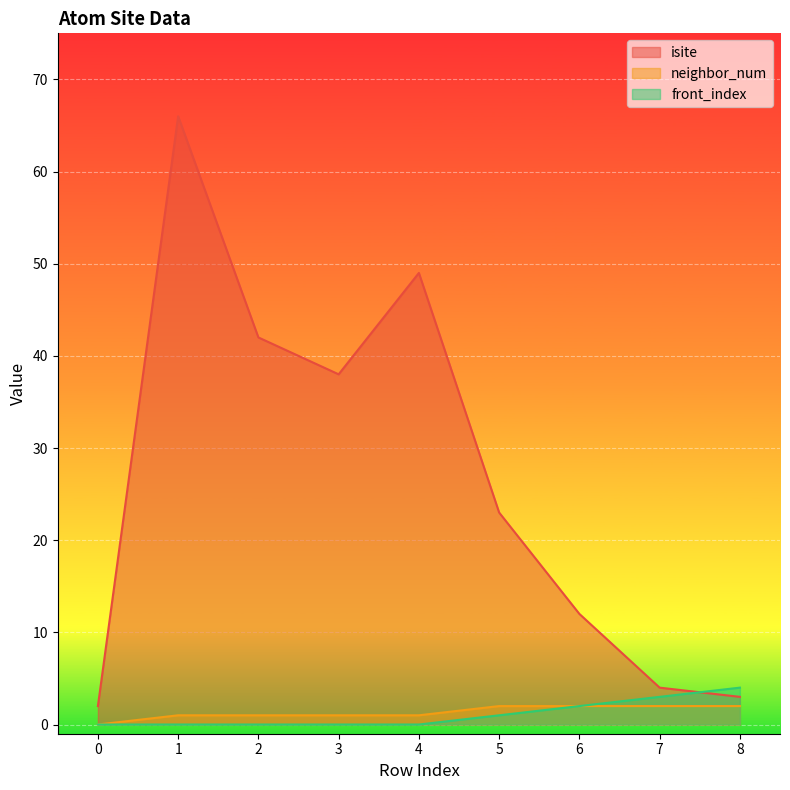

How many categories are shown in the chart?

9